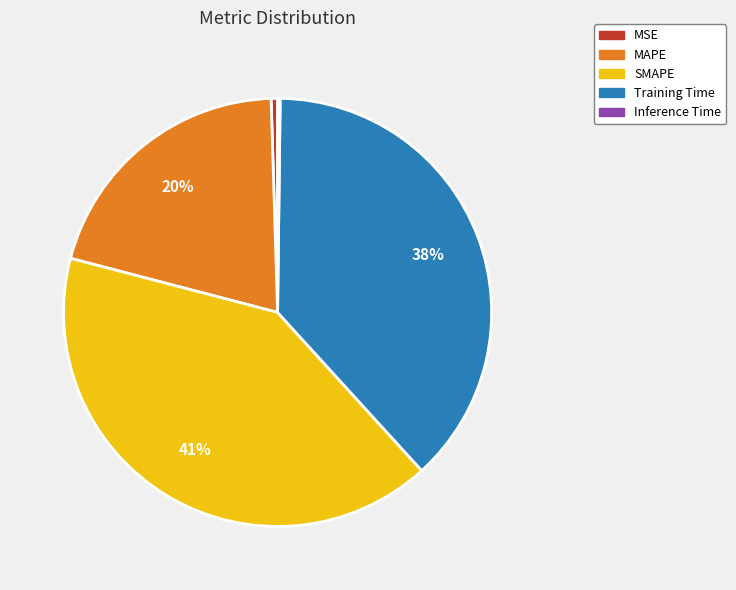

Approximately how many times larger is the value at Training Time compared to MAPE?

1.9